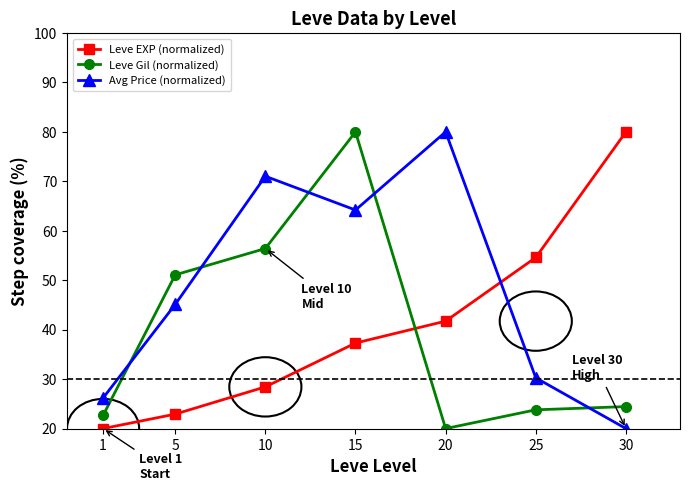

What is the difference between the Leve EXP (normalized) values at 10 and 15?

8.9